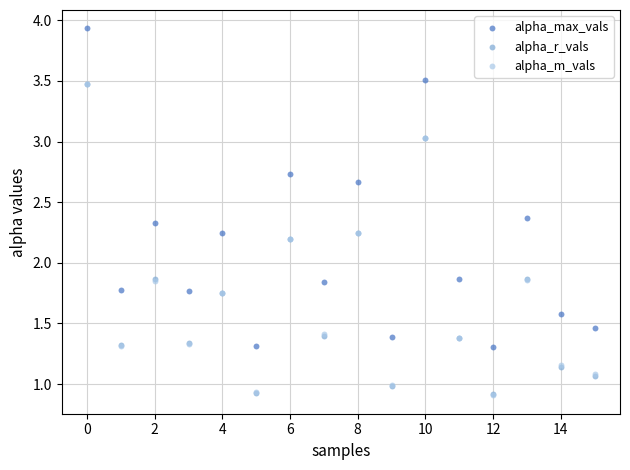

Which series contains the highest Y value?

alpha_max_vals